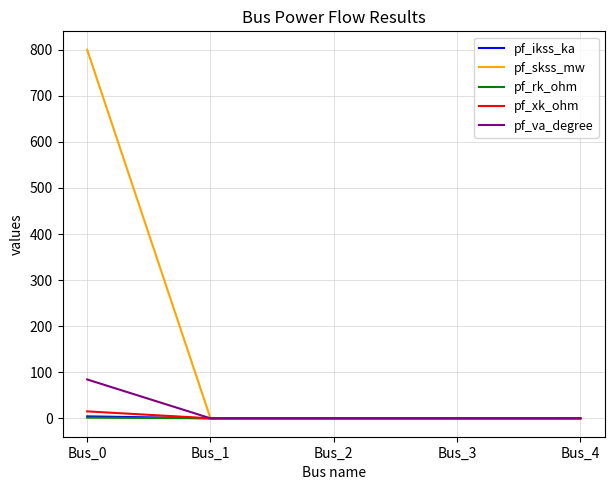

What is the difference between the maximum and minimum values in the pf_rk_ohm series?

1.5